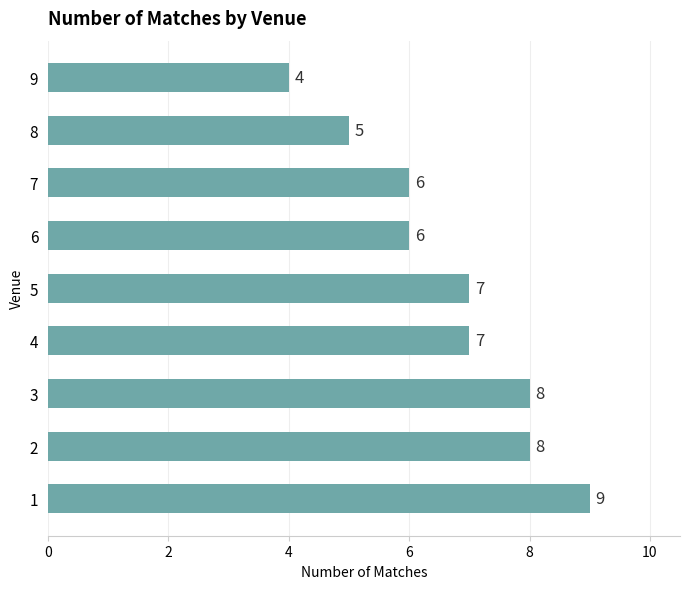

What is the difference between the maximum and second lowest values?

4